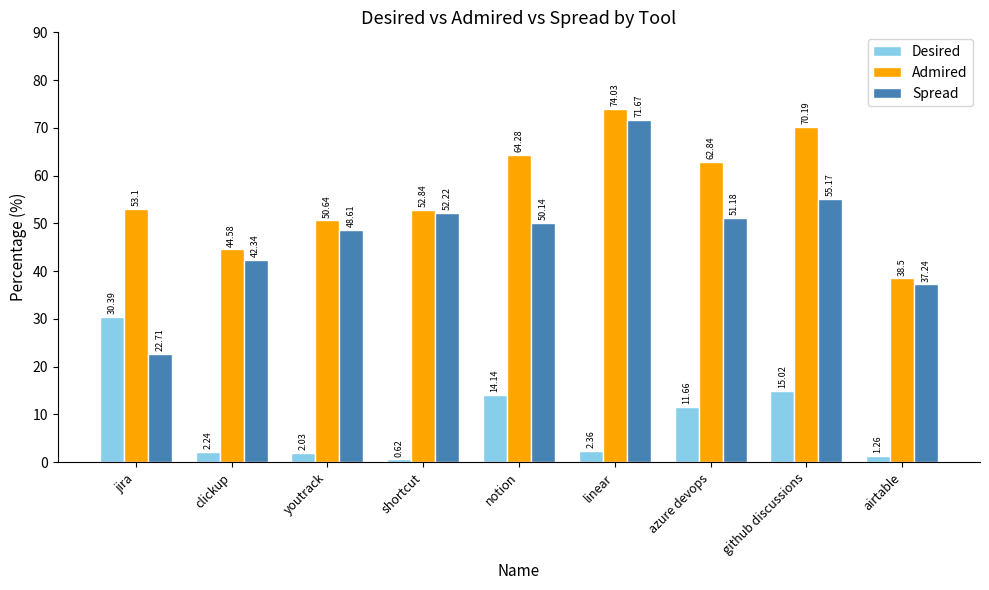

What position from the left is airtable?

9